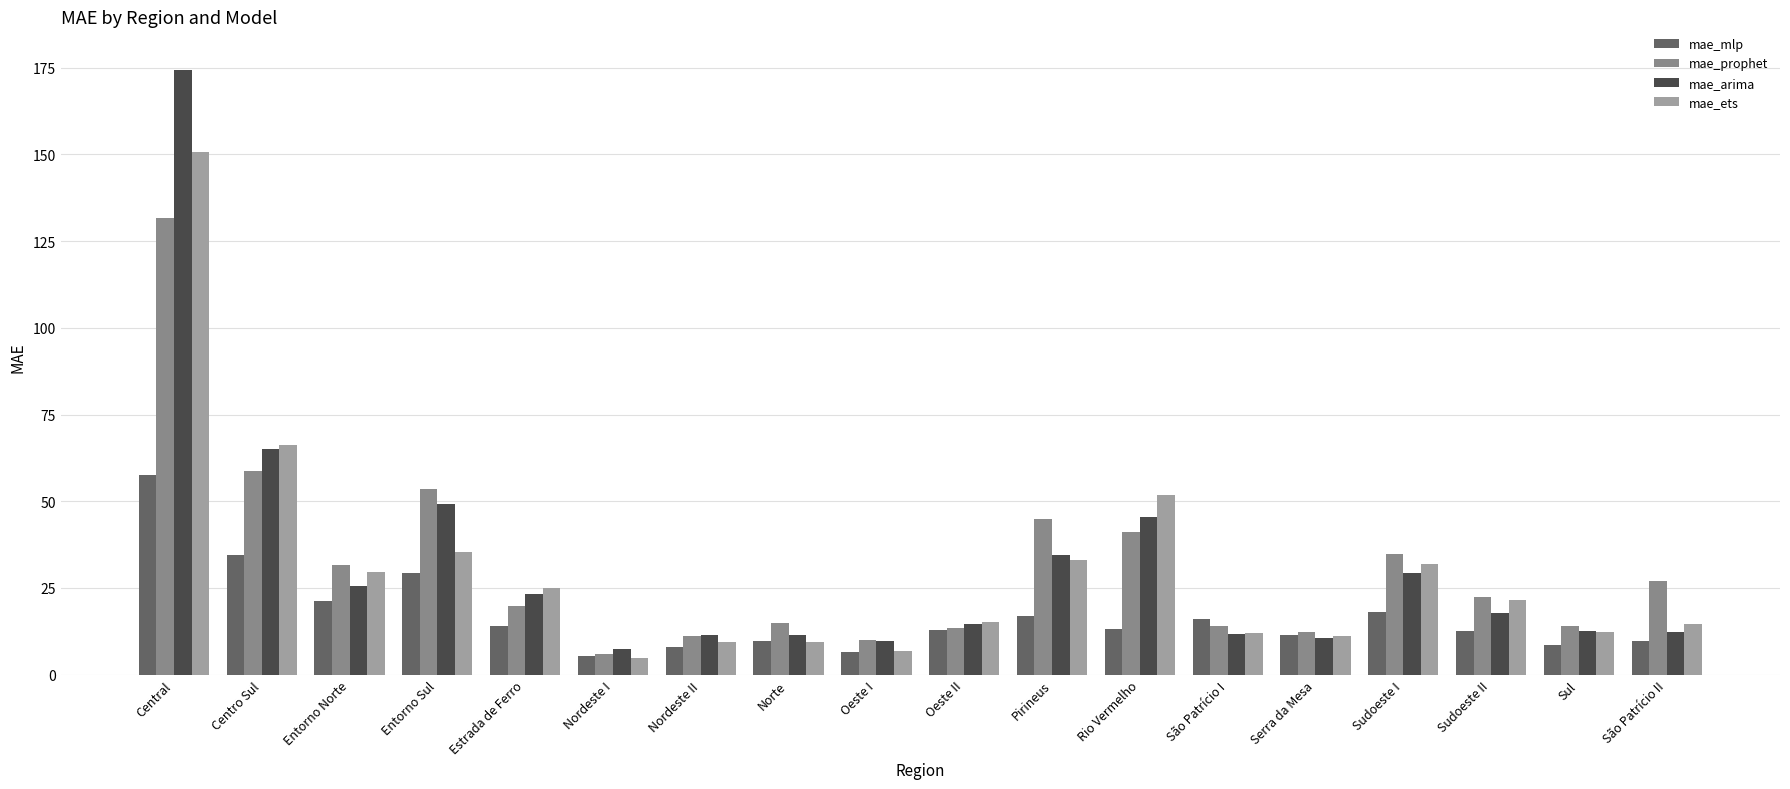

Count the number of data series in this chart.

4